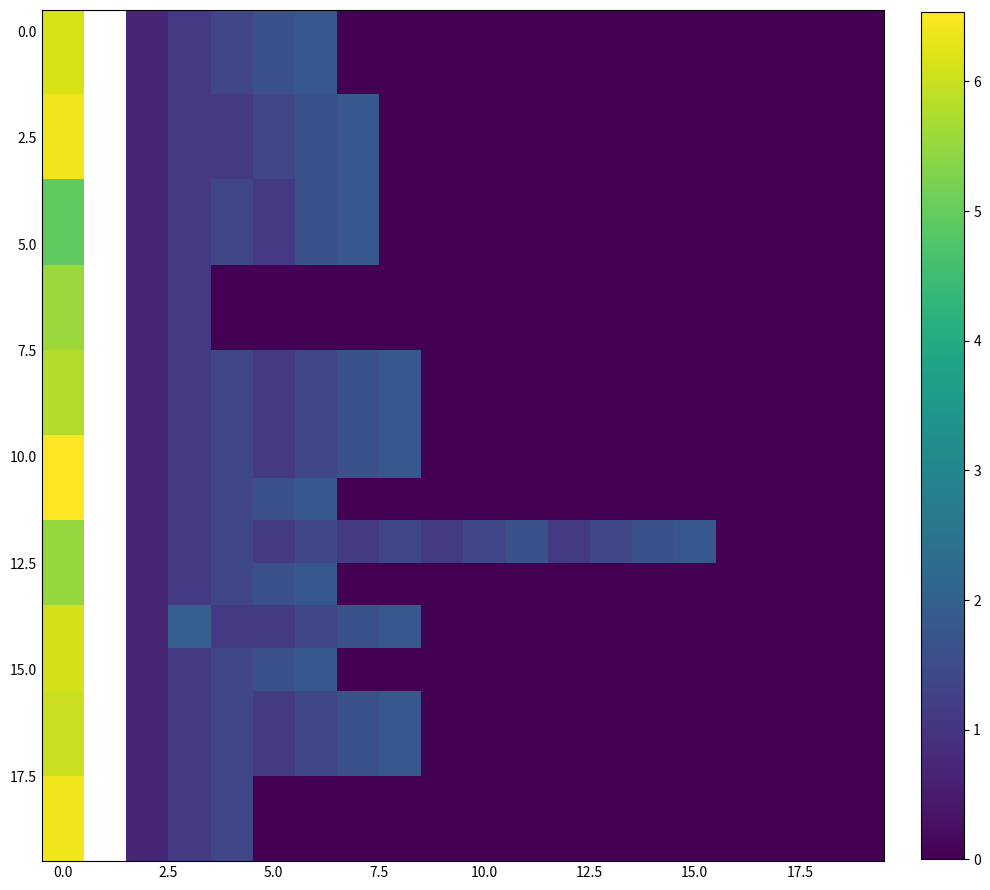

How many values in row_4 are below zero?

1